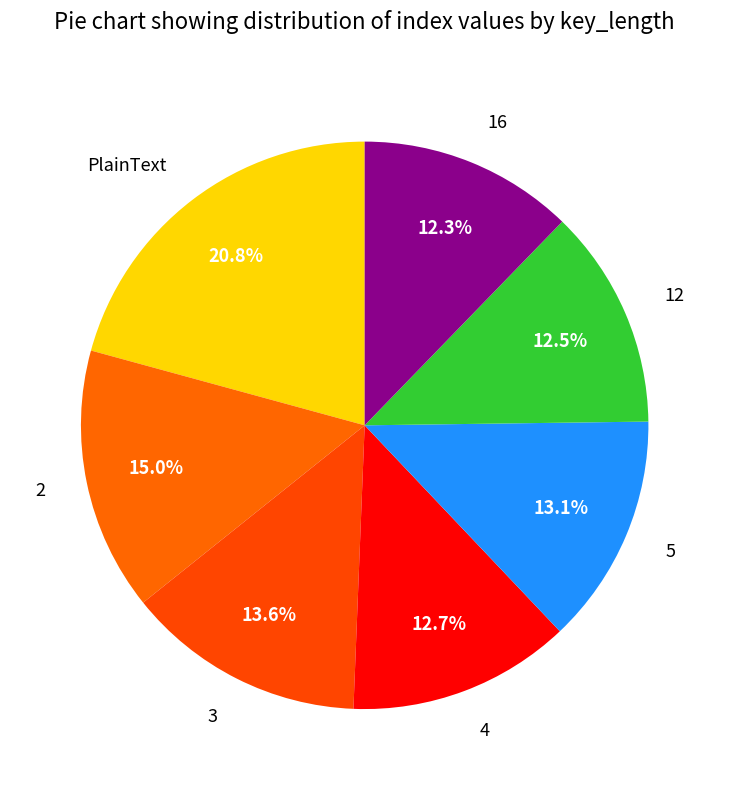

Which category has the biggest portion of the pie?

PlainText